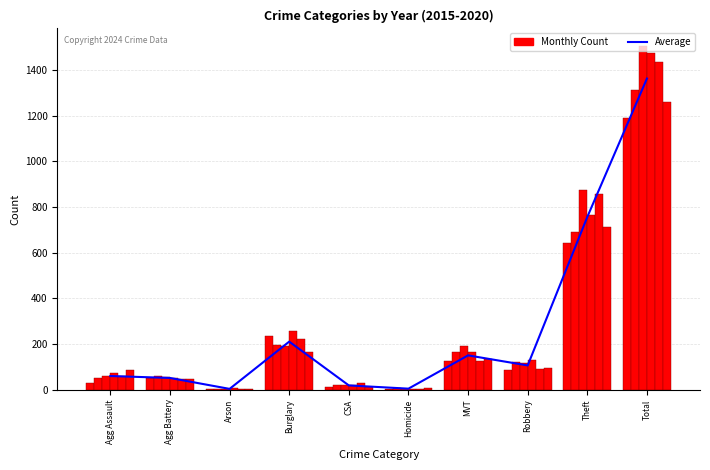

What is the sum of all values?

2724.3